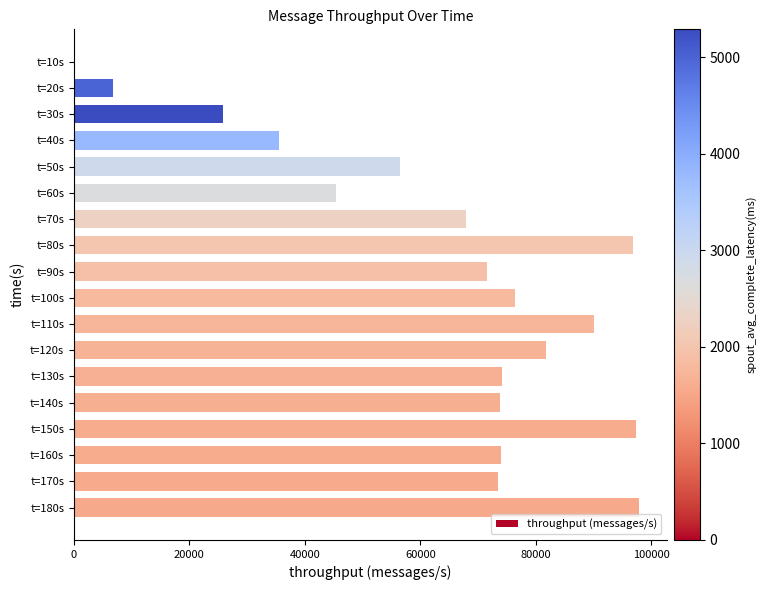

What is the maximum value shown in the chart?

97843